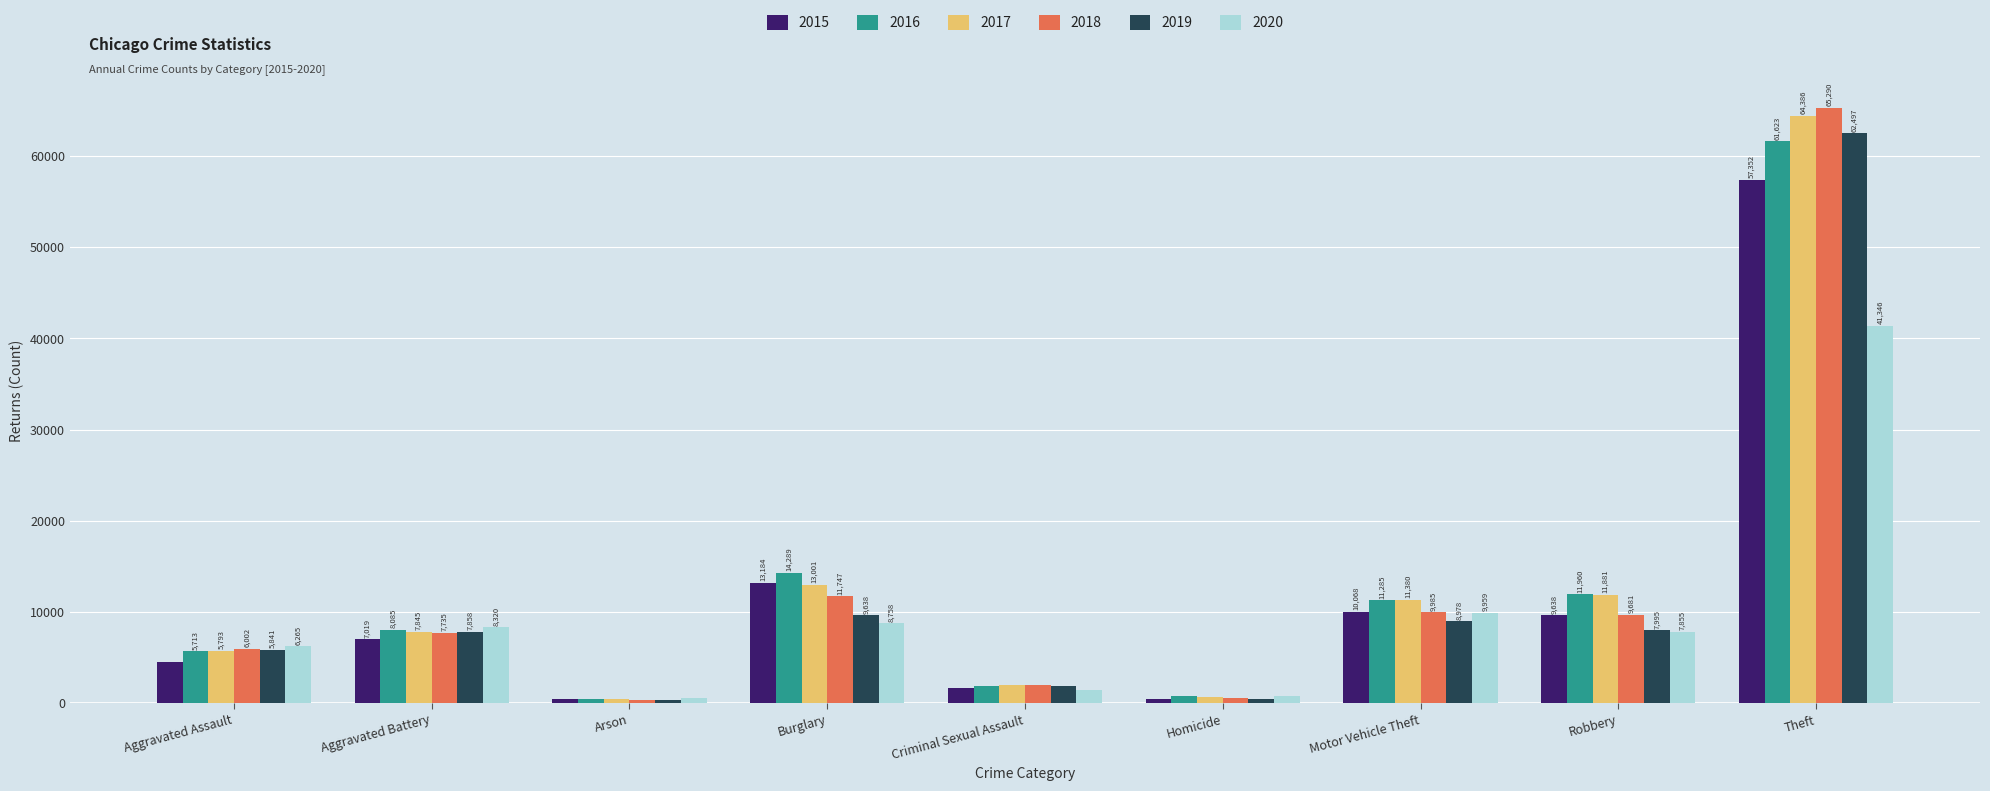

Reading right to left, extract all data points from this chart.

2015: Theft=57352	Robbery=9638	Motor Vehicle Theft=10068	Homicide=496	Criminal Sexual Assault=1705	Burglary=13184	Arson=448	Aggravated Battery=7019	Aggravated Assault=4480
2016: Theft=61623	Robbery=11960	Motor Vehicle Theft=11285	Homicide=786	Criminal Sexual Assault=1863	Burglary=14289	Arson=515	Aggravated Battery=8085	Aggravated Assault=5713
2017: Theft=64386	Robbery=11881	Motor Vehicle Theft=11380	Homicide=672	Criminal Sexual Assault=1986	Burglary=13001	Arson=444	Aggravated Battery=7845	Aggravated Assault=5793
2018: Theft=65290	Robbery=9681	Motor Vehicle Theft=9985	Homicide=588	Criminal Sexual Assault=2045	Burglary=11747	Arson=373	Aggravated Battery=7735	Aggravated Assault=6002
2019: Theft=62497	Robbery=7995	Motor Vehicle Theft=8978	Homicide=499	Criminal Sexual Assault=1920	Burglary=9638	Arson=376	Aggravated Battery=7858	Aggravated Assault=5841
2020: Theft=41346	Robbery=7855	Motor Vehicle Theft=9959	Homicide=787	Criminal Sexual Assault=1498	Burglary=8758	Arson=588	Aggravated Battery=8320	Aggravated Assault=6265